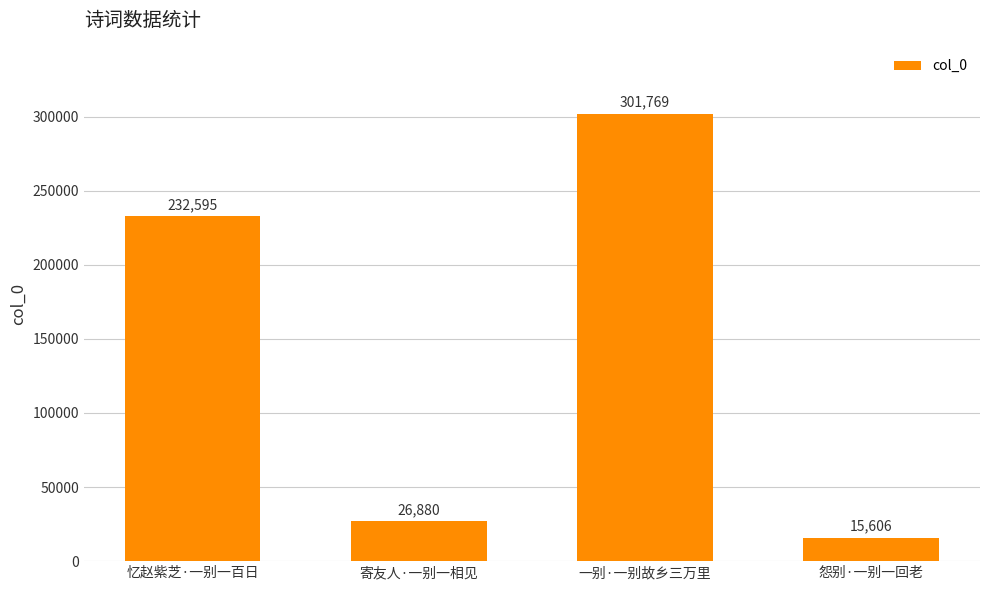

Rank the categories by value from lowest to highest.

怨别·一别一回老, 寄友人·一别一相见, 忆赵紫芝·一别一百日, 一别·一别故乡三万里